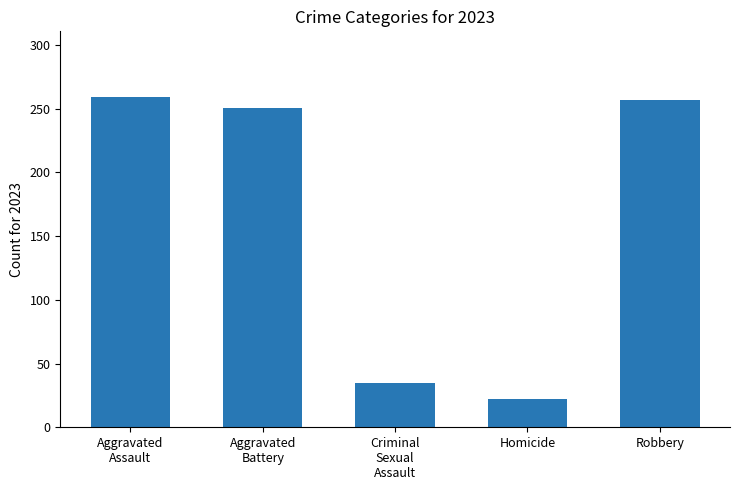

What is the sum of the values at Homicide and Robbery?

279